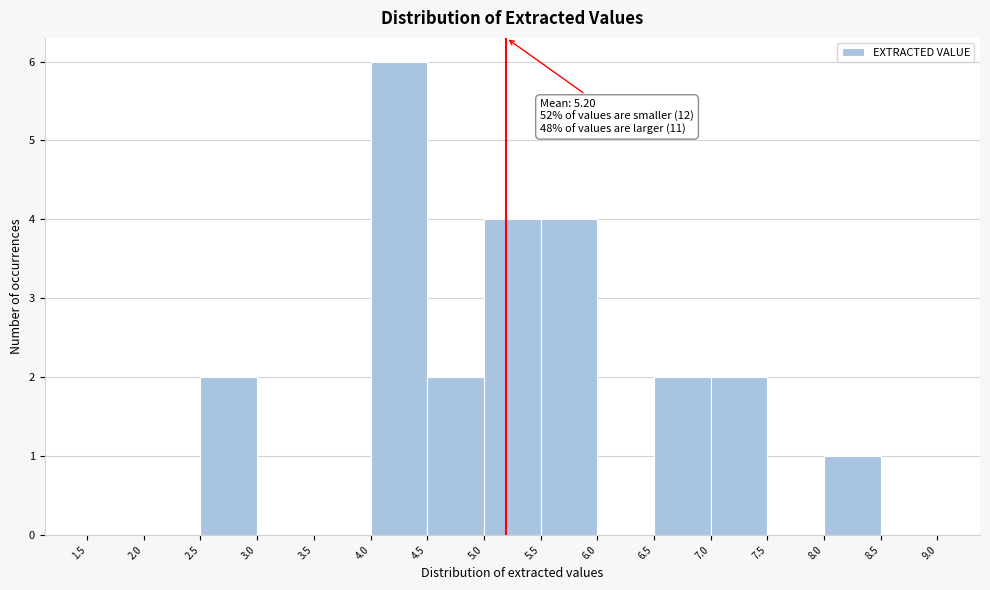

Over which range of the x-axis is the bar tallest?

4.0 to 4.5